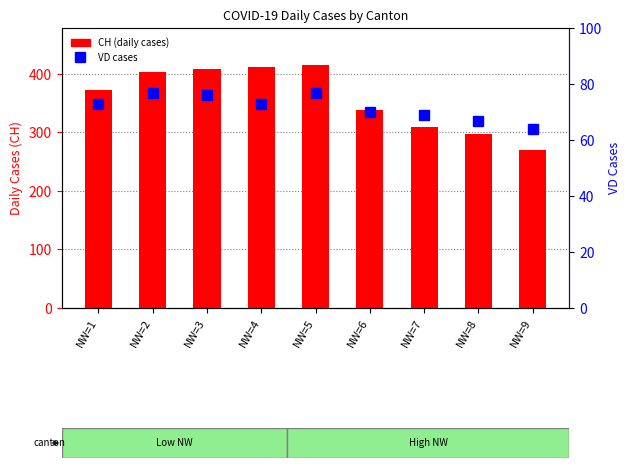

Is the value of VD at NW=1 greater than the value of CH at NW=6?

No